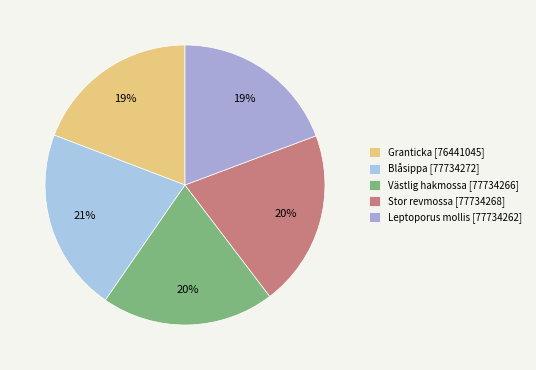

How many segments does this pie chart have?

5